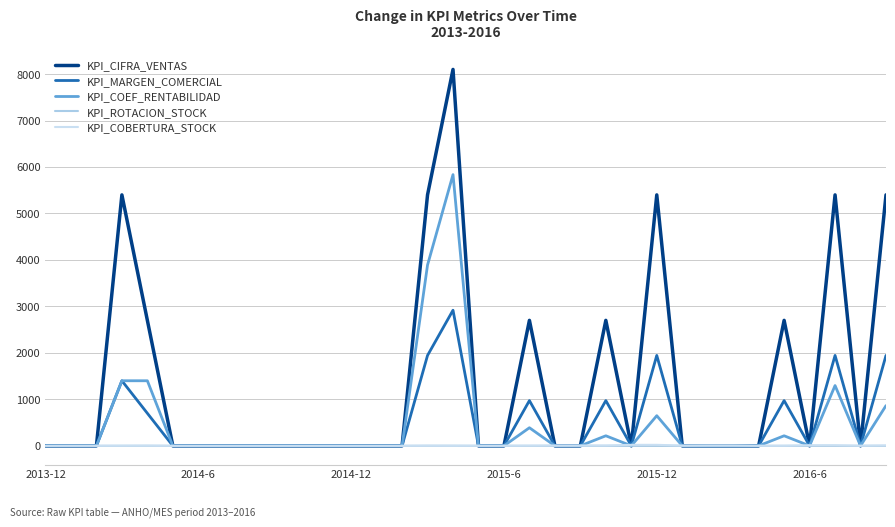

Which category has the lowest value across all series?

2013-12